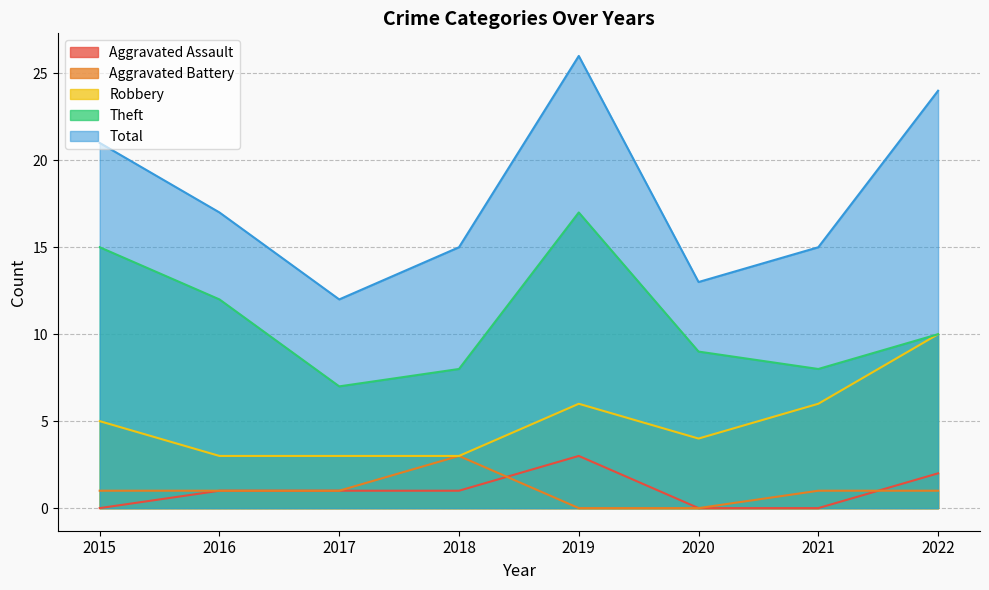

What is the difference between the maximum and second lowest values in the Total series?

13